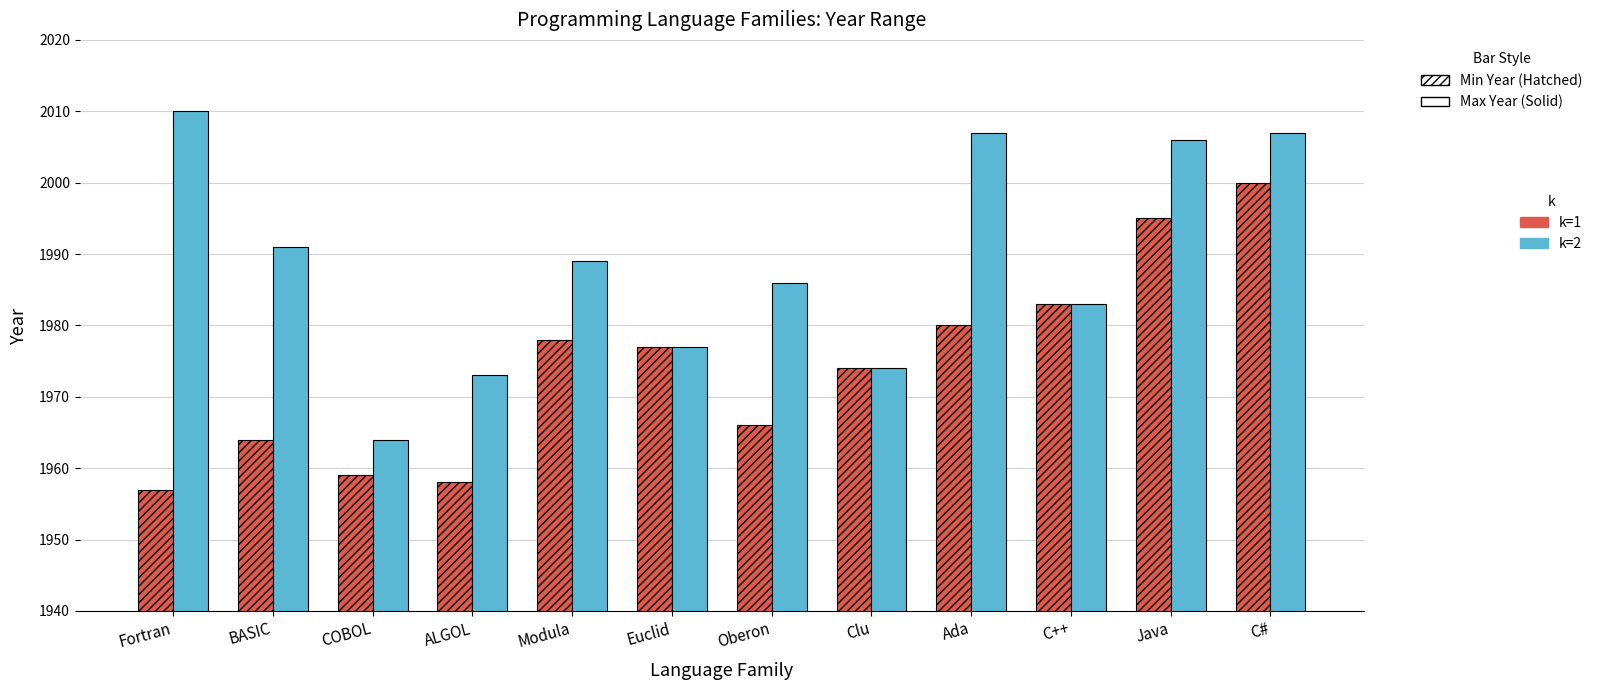

What is the difference between the highest and lowest values at Modula?

11